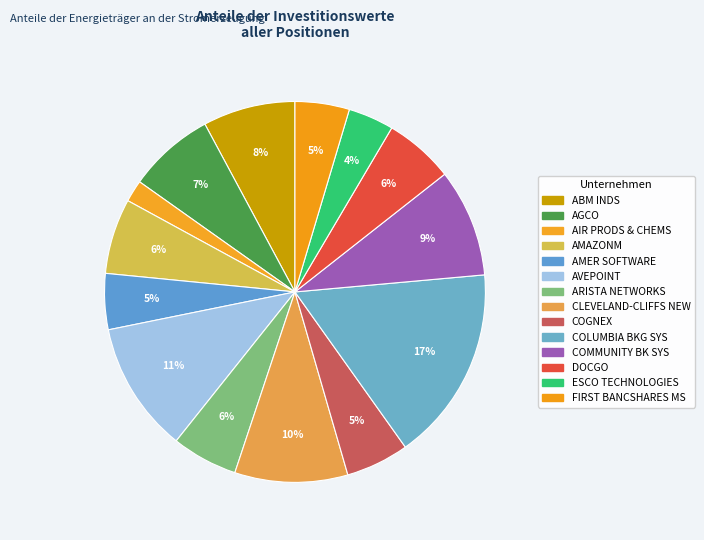

To the nearest percent, what is the average slice percentage?

7%